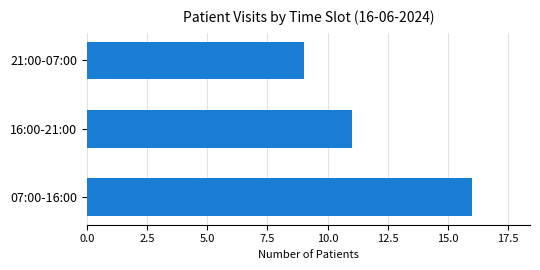

Is it true that the value at 07:00-16:00 is 10?

False